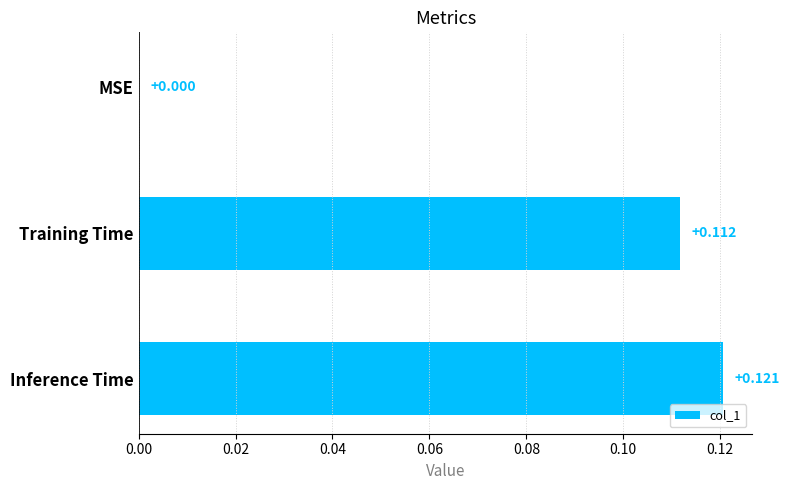

At which category does the chart reach its peak across all series?

Inference Time